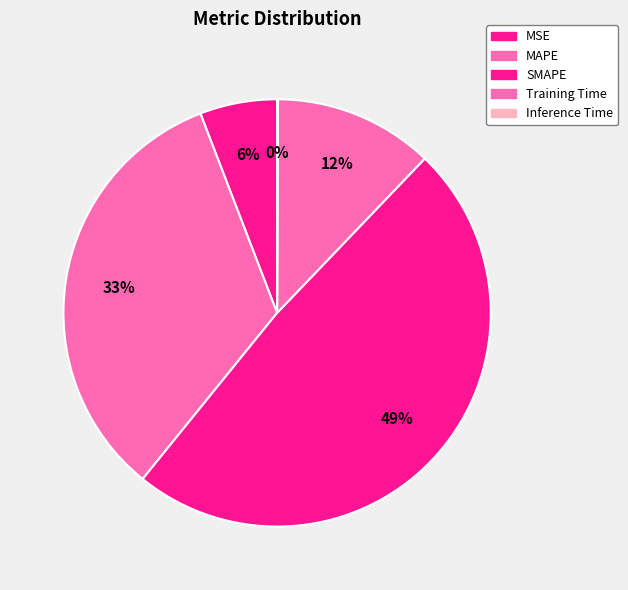

Is MSE the majority of the pie?

No